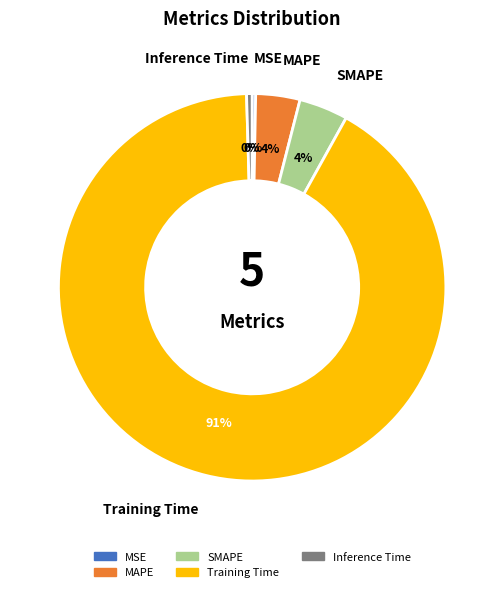

Is it true that MAPE is 4% of the pie?

True